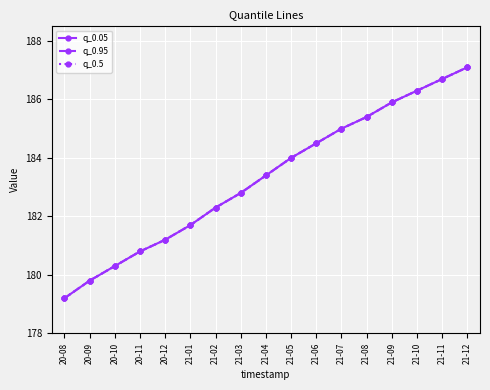

How many values in the q_0.95 series exceed 183?

9